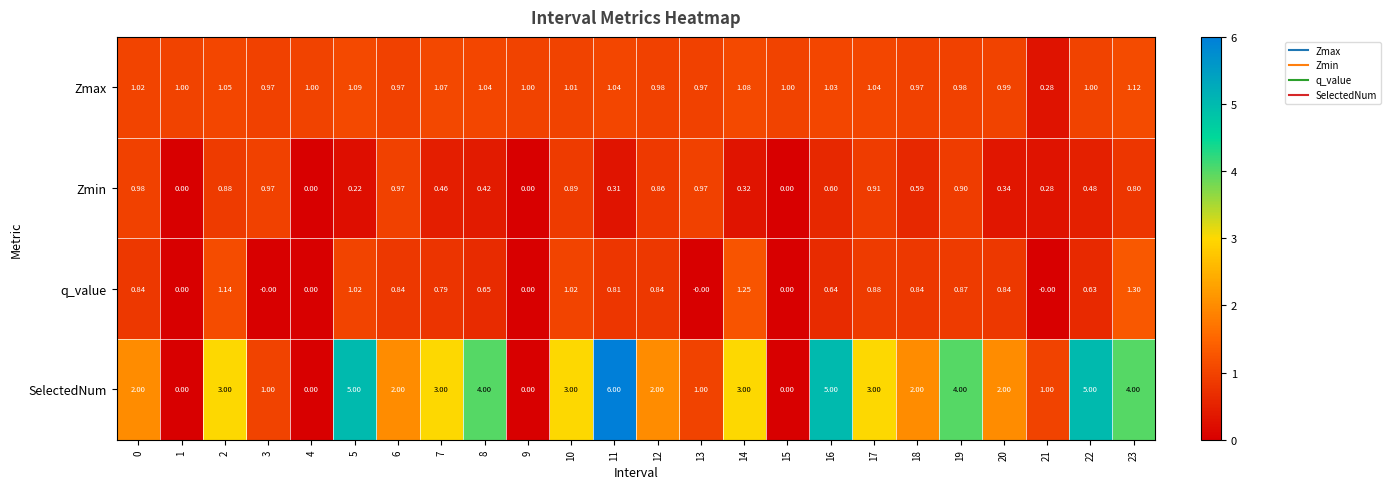

Rank the series at 19 from lowest to highest value.

q_value, Zmin, Zmax, SelectedNum